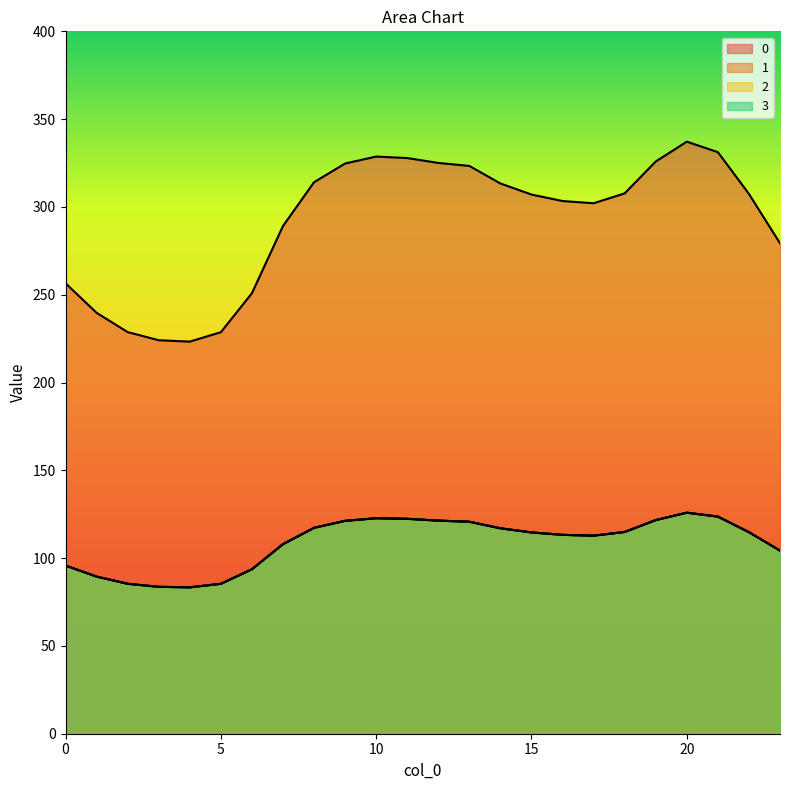

At which category does 3 reach its first local peak?

10